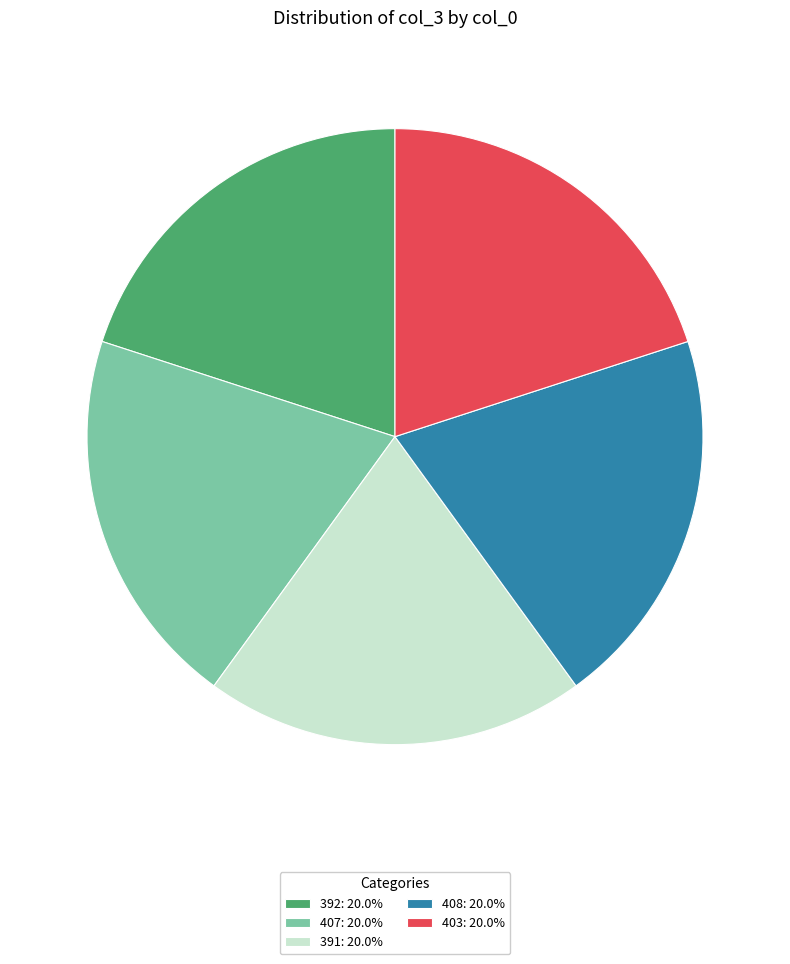

Is there a majority slice in this chart?

No